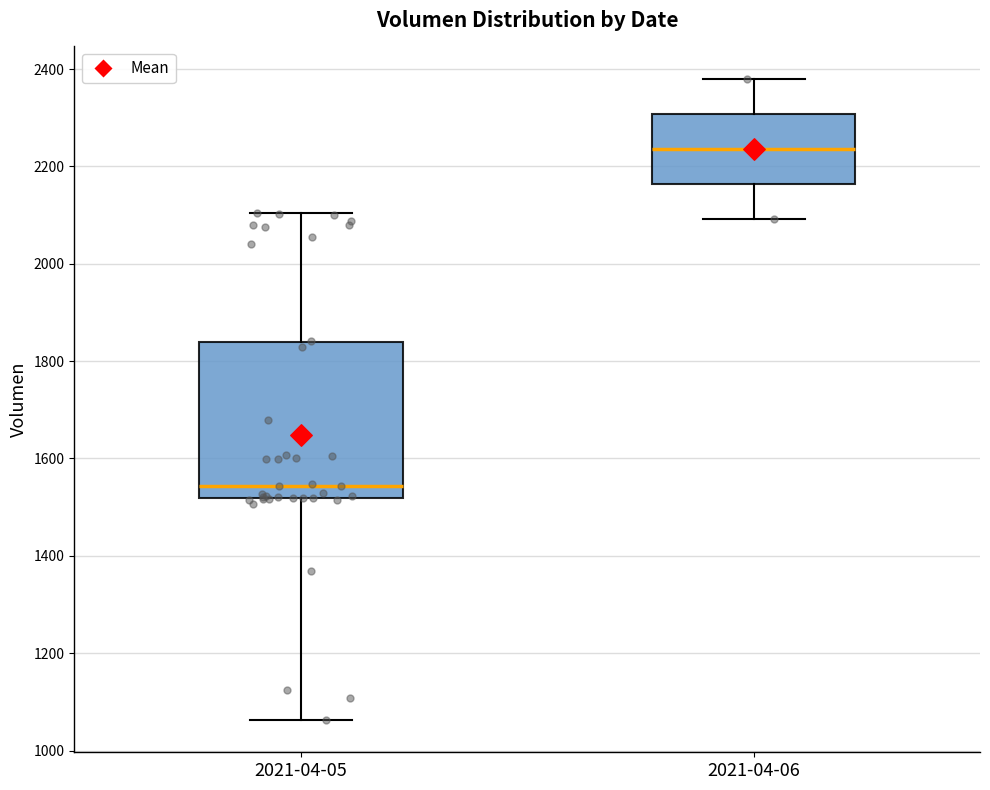

Reading left to right, transcribe this box plot: for each box, give where its median line is, the range the box spans, and where its two whiskers end, as read against the y-axis. The values are not printed on the chart, so give them approximately, as read against the axis.

2021-04-05: median 1540, box 1520 to 1840, whiskers 1060 to 2100
2021-04-06: median 2240, box 2160 to 2300, whiskers 2100 to 2380